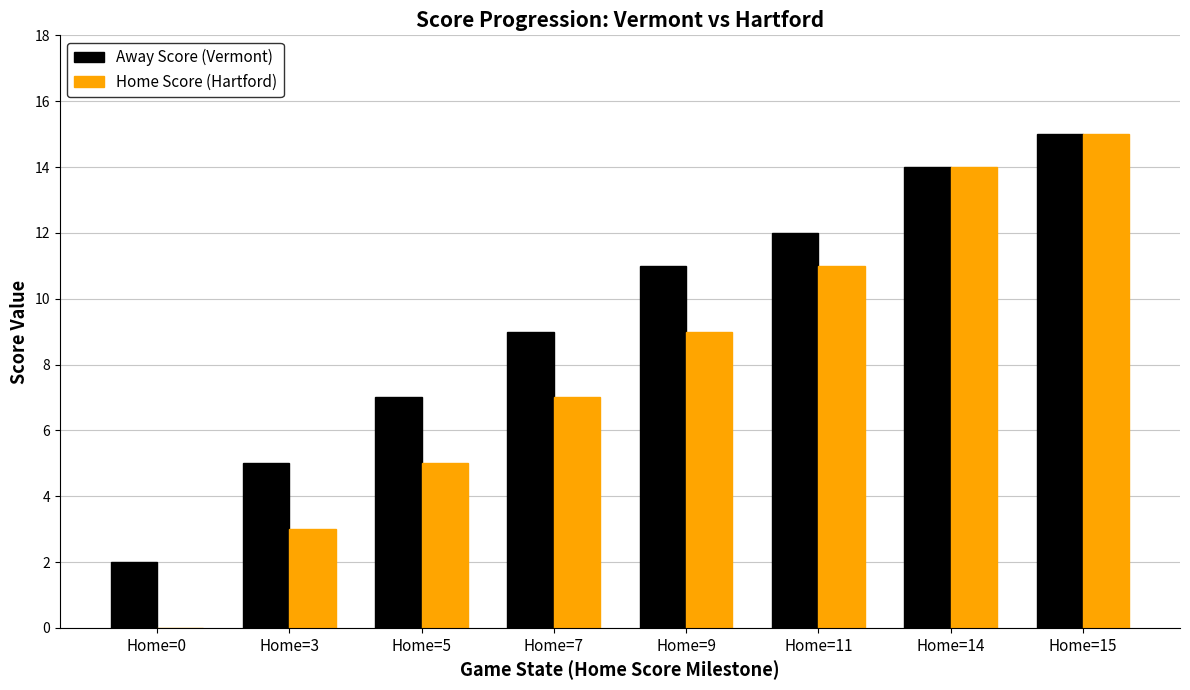

At which category is the sum across all series the highest?

Home=15